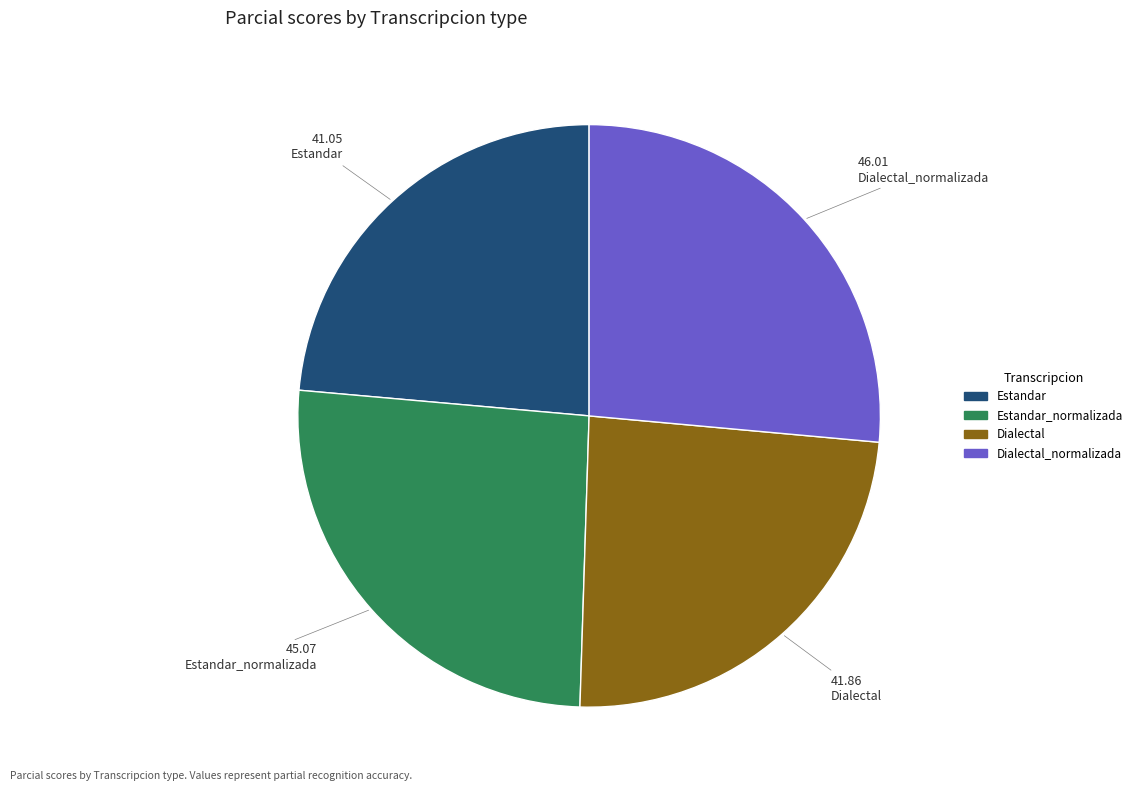

Does any single category account for the majority?

No